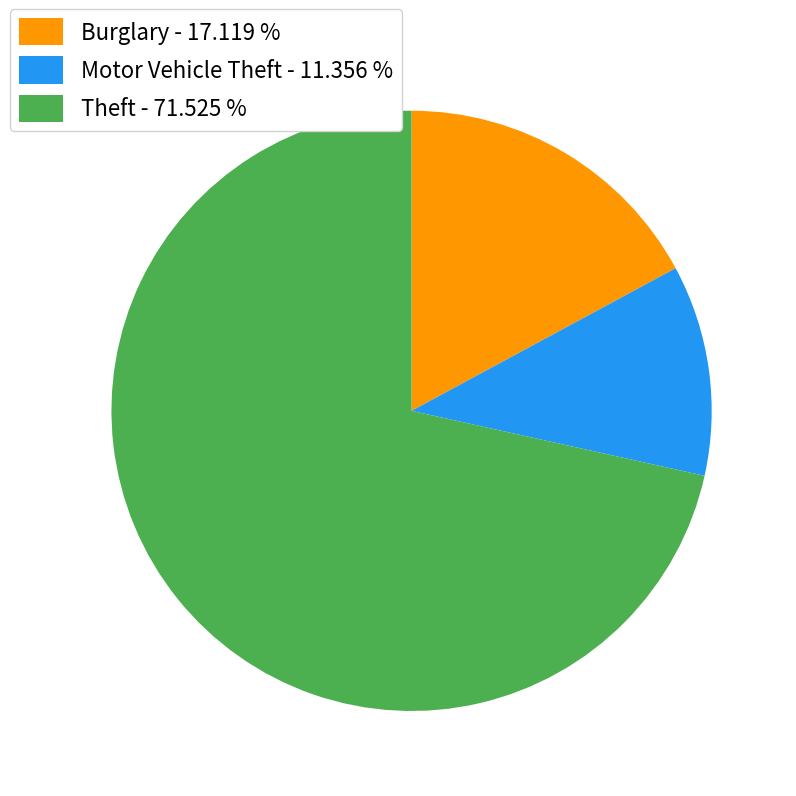

Count the number of slices in the pie.

3